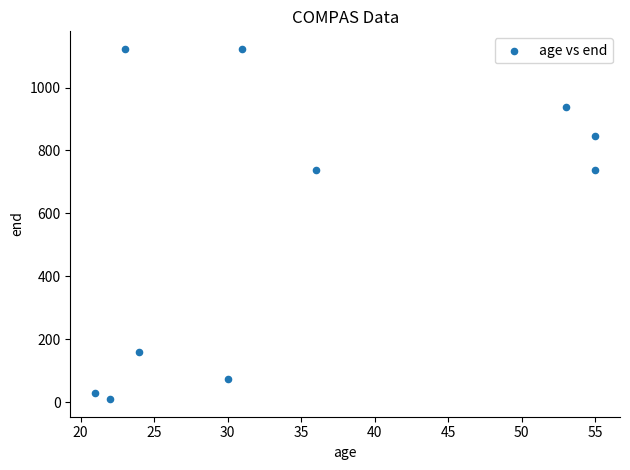

What is the range of X values (max minus min)?

34